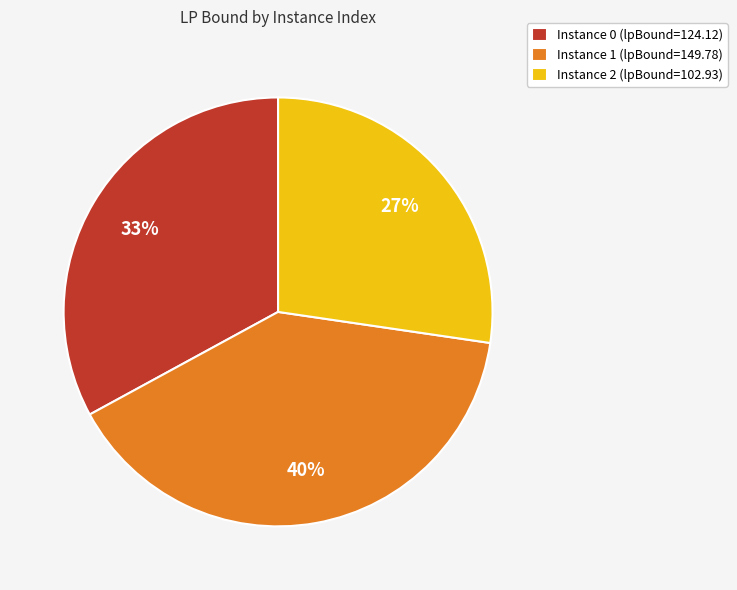

What is the ratio of the value at Instance 1 (lpBound=149.78) to the value at Instance 0 (lpBound=124.12)?

1.2